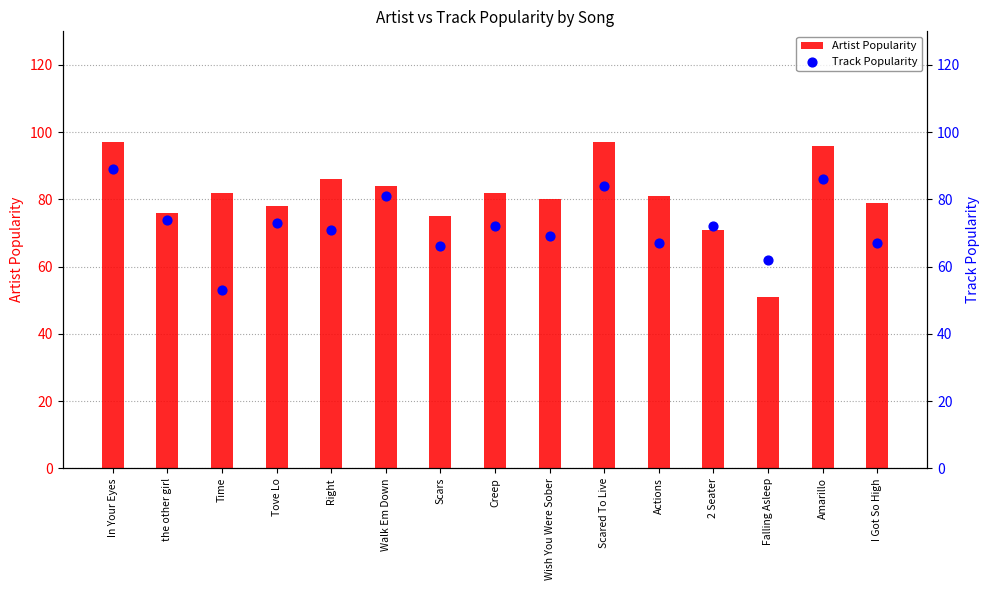

Which series reaches the minimum Y coordinate?

Artist Popularity